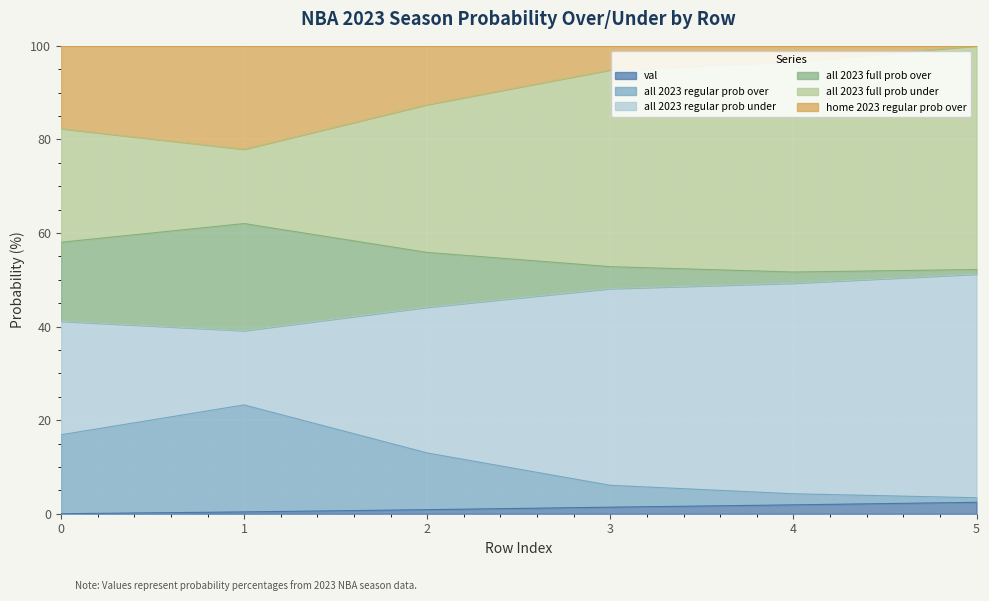

How many interior local valleys does the all 2023 full prob under series have?

1